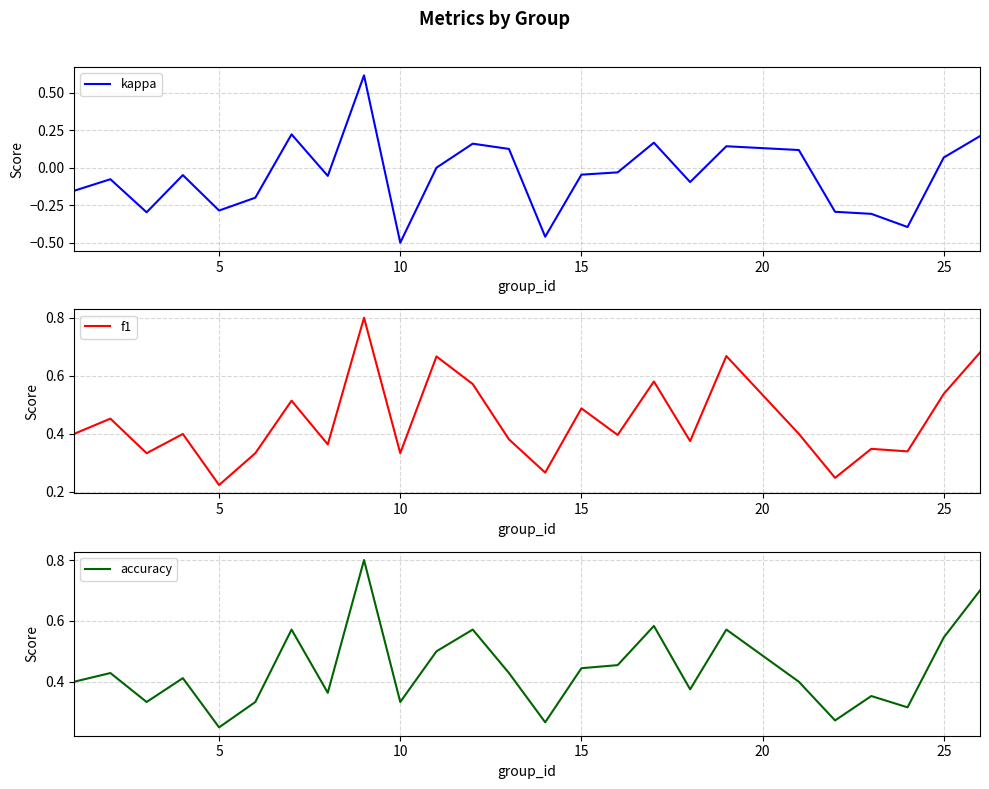

At which label does kappa reach its minimum?

10